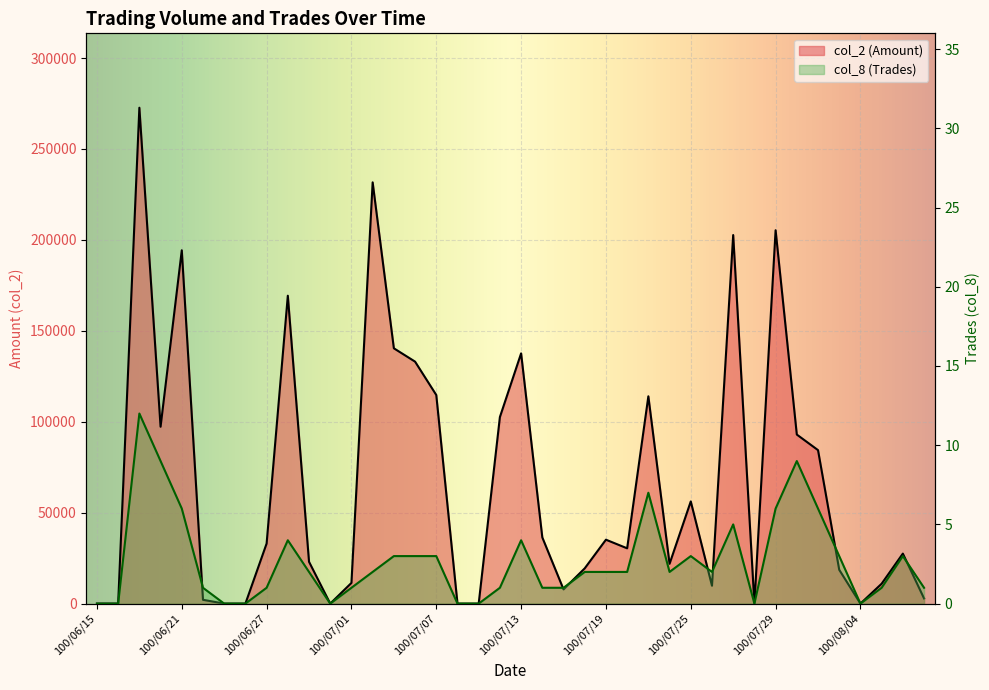

What is the label of the 1st point from the right?

100/08/09